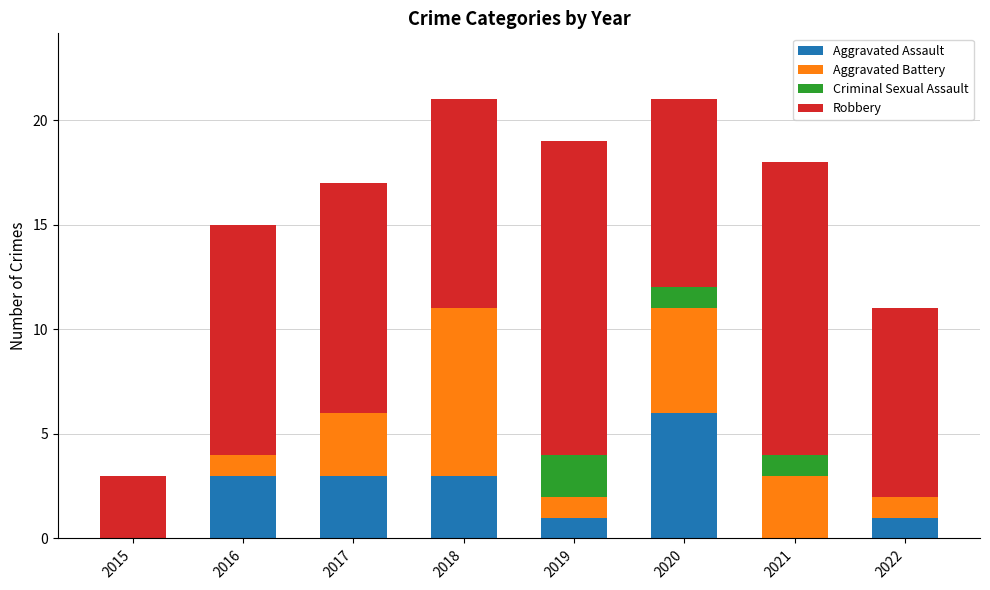

Does the chart contain stacked bars?

Yes